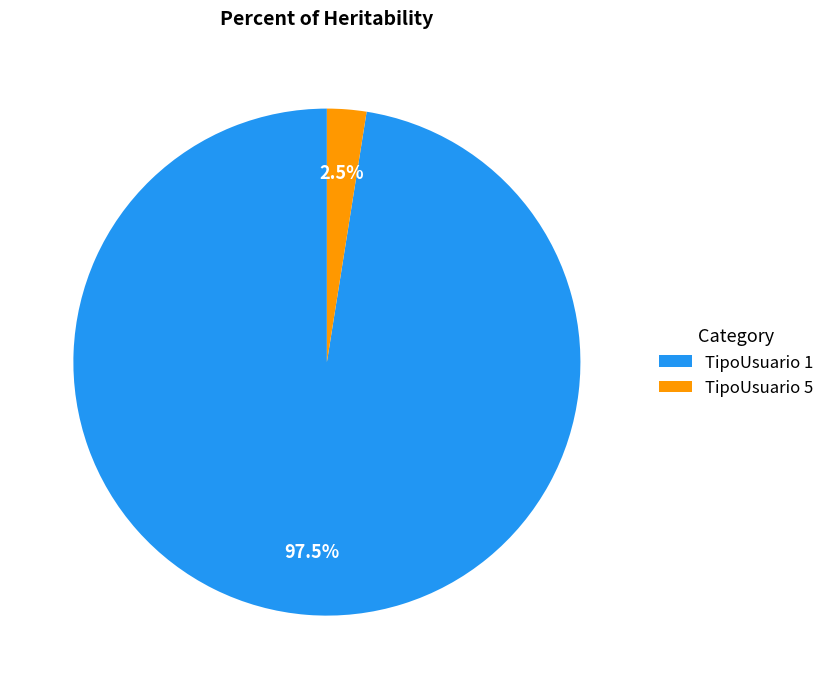

What is the majority slice?

TipoUsuario 1